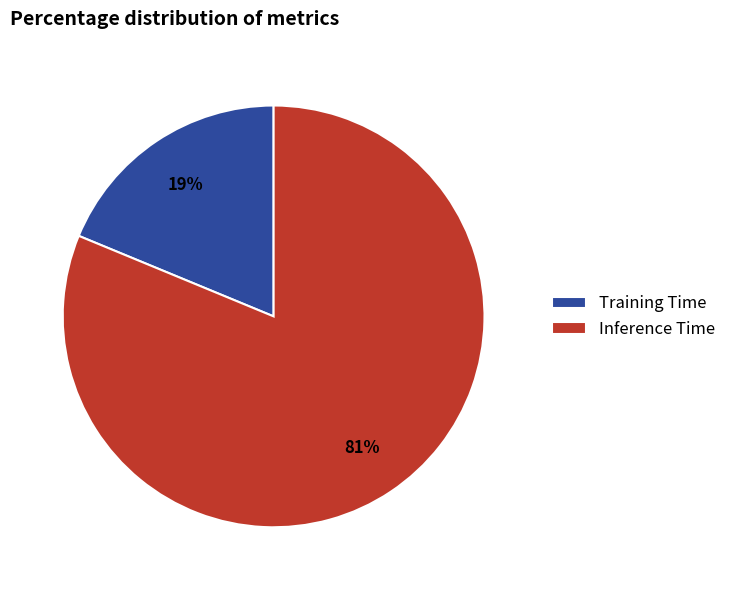

To the nearest percent, what is the average slice percentage?

50%